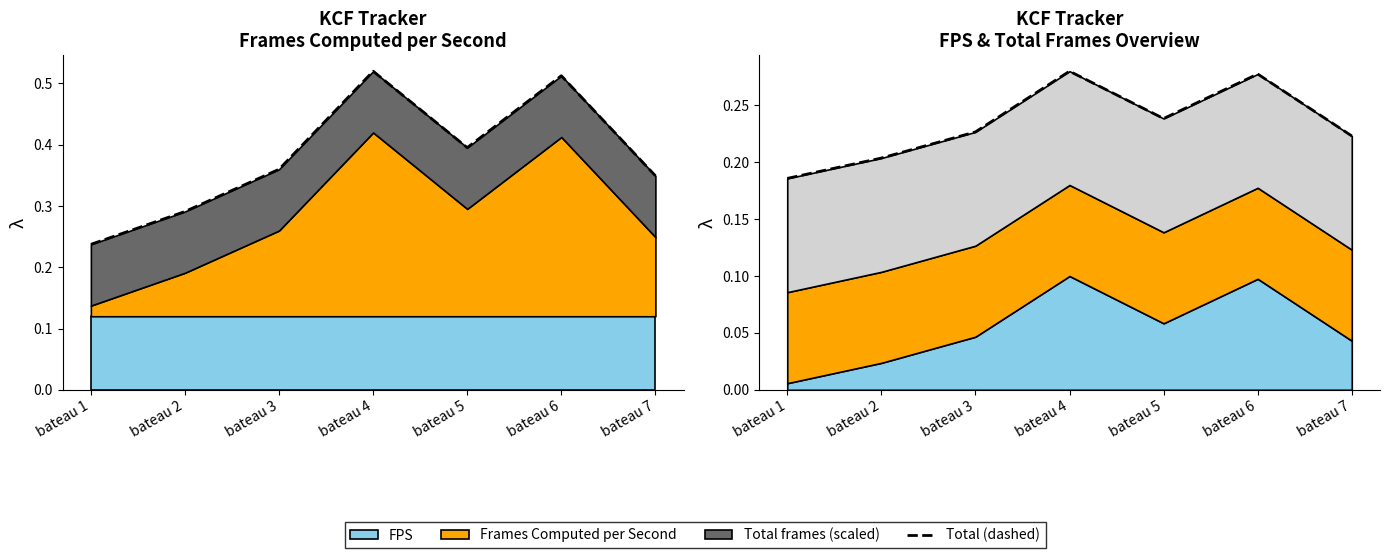

How many lines are shown in the chart?

1